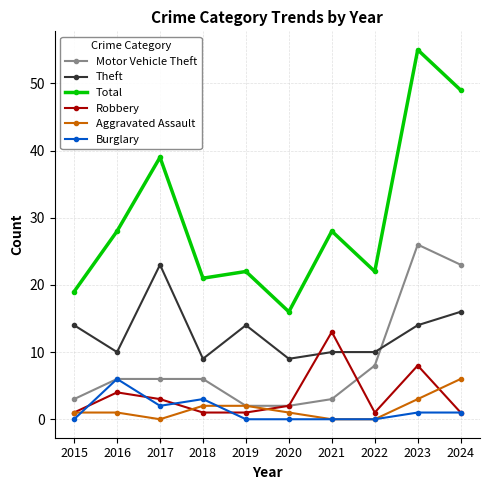

Which series changed the most between 2015 and 2021?

Robbery